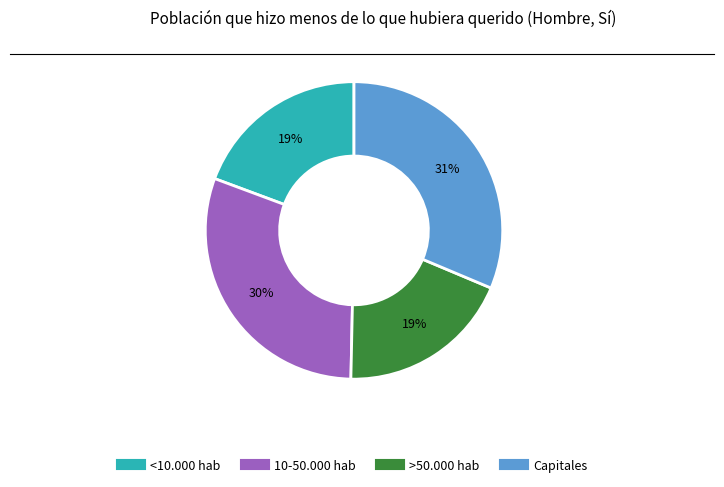

Is there a majority slice in this chart?

No